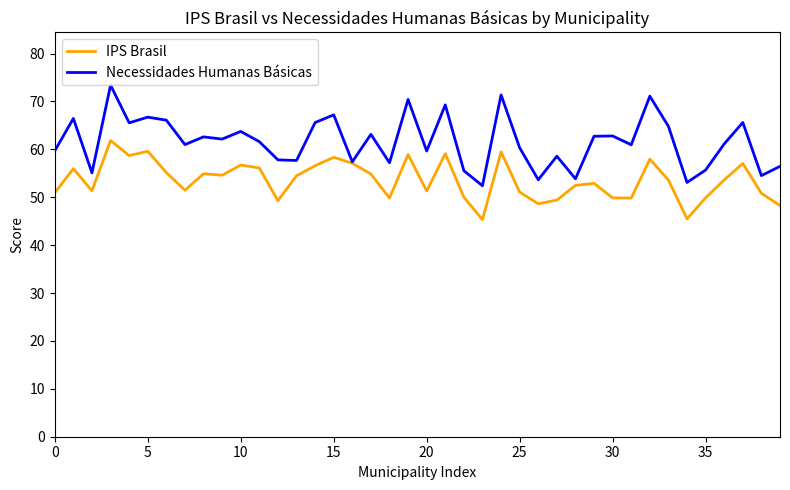

Rank the series by their maximum value, from lowest to highest.

IPS Brasil, Necessidades Humanas Básicas